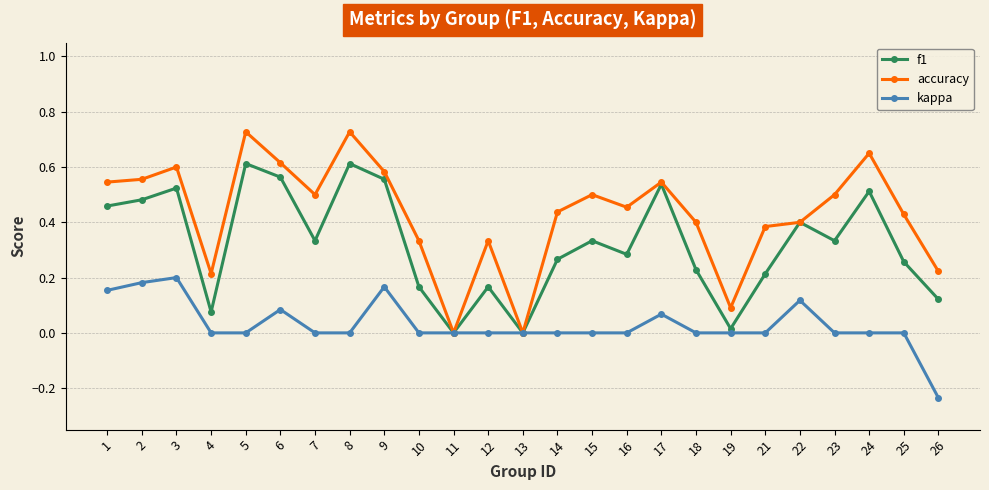

The value of accuracy at 18 is 0.4. True or false?

True